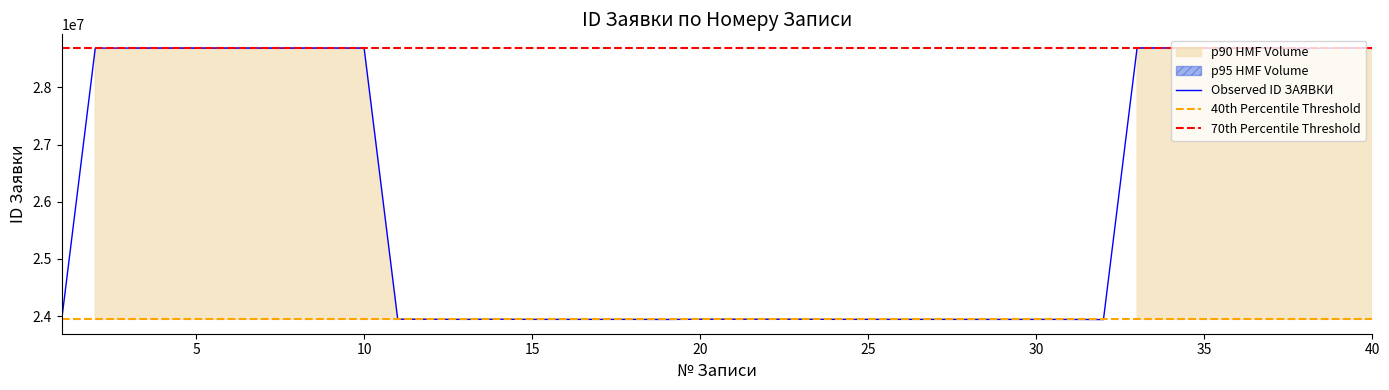

Rank the categories by value from highest to lowest.

40, 33, 34, 39, 10, 9, 8, 7, 6, 5, 3, 4, 35, 36, 37, 2, 38, 14, 20, 21, 22, 23, 11, 12, 24, 25, 26, 13, 15, 16, 27, 17, 18, 28, 29, 30, 31, 19, 32, 1